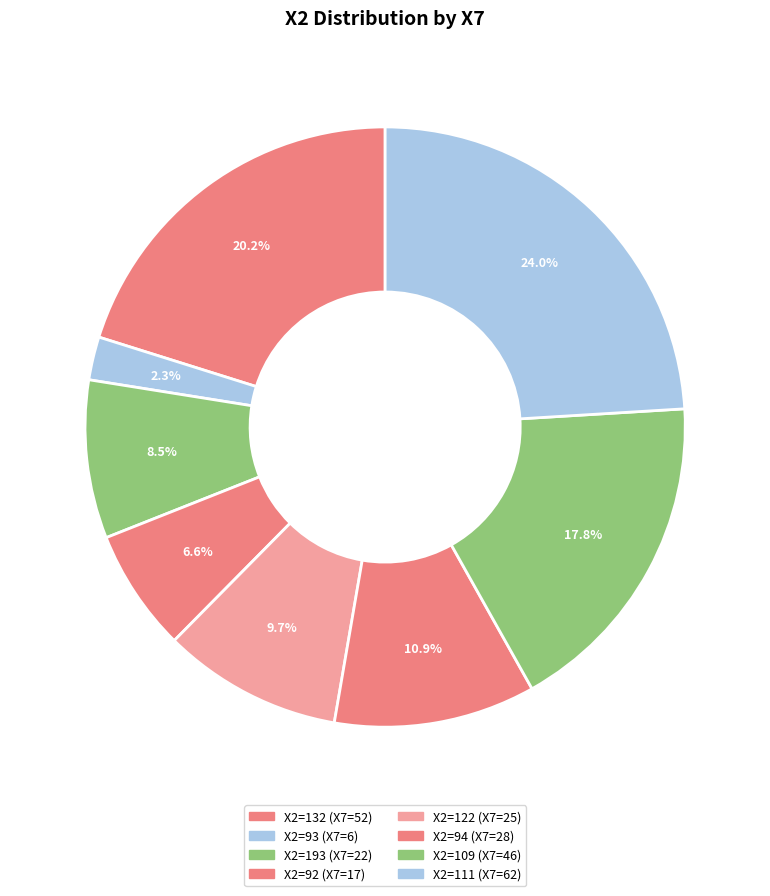

Rank the categories by value from highest to lowest.

111, 132, 109, 94, 122, 193, 92, 93